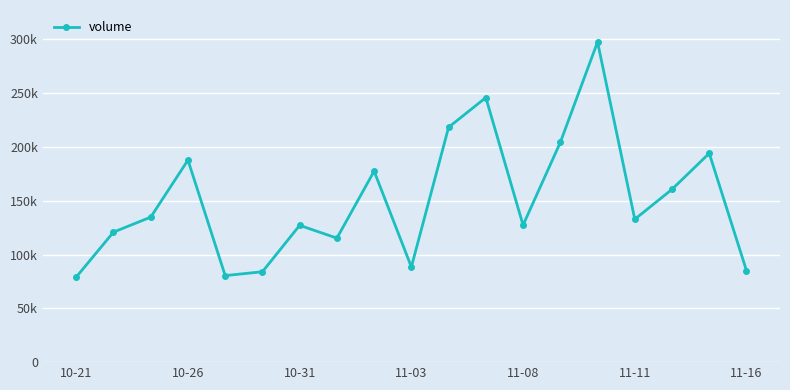

Reading left to right, list all the values displayed in this chart.

79066	120812	134728	187735	80396	83994	127116	115197	177439	88441	218225	245784	127323	204153	297441	132756	160584	194029	85037